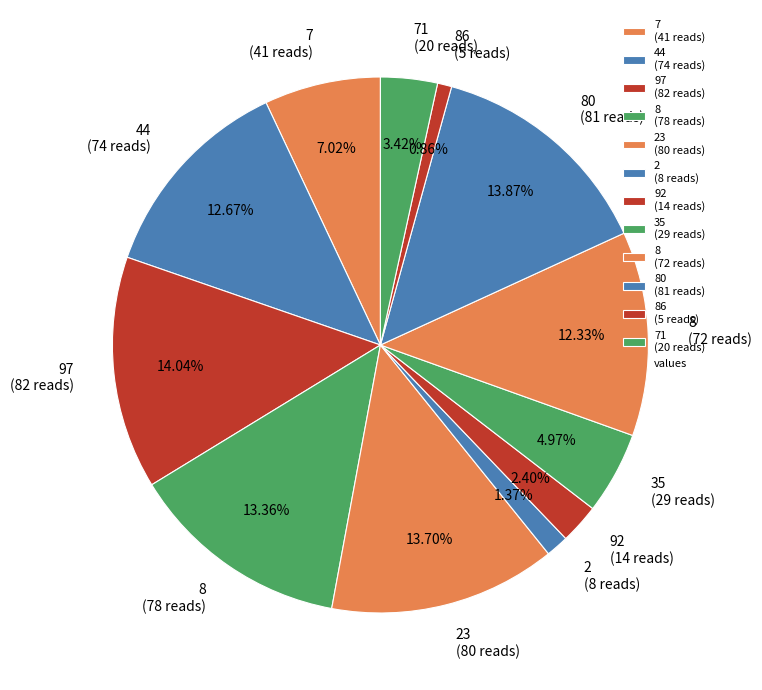

Is there a majority slice in this chart?

No